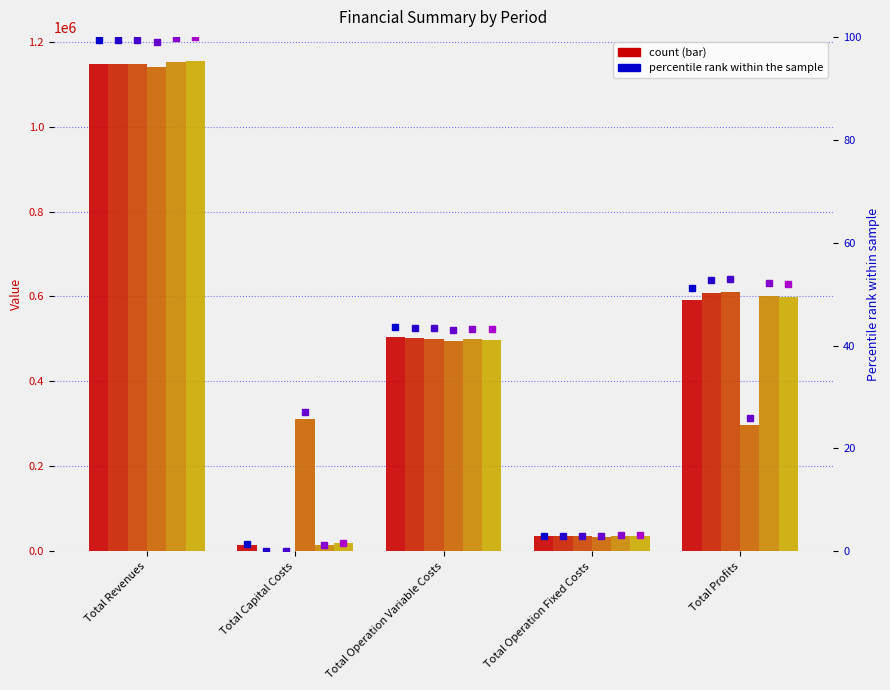

Does the chart contain any negative values?

No